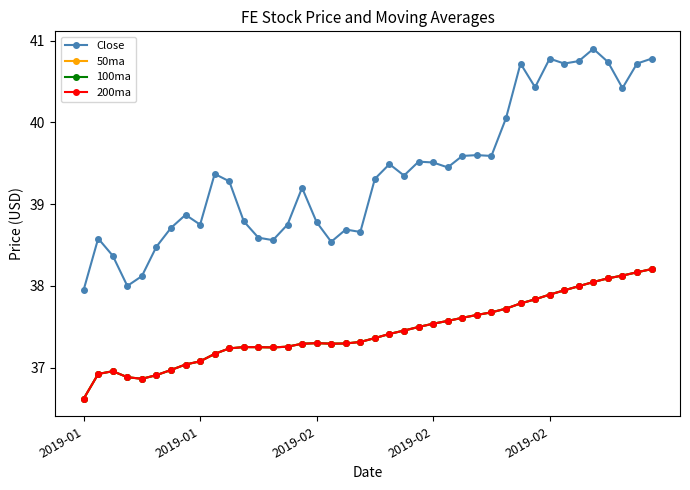

Is this an area chart (filled region under the line)?

No